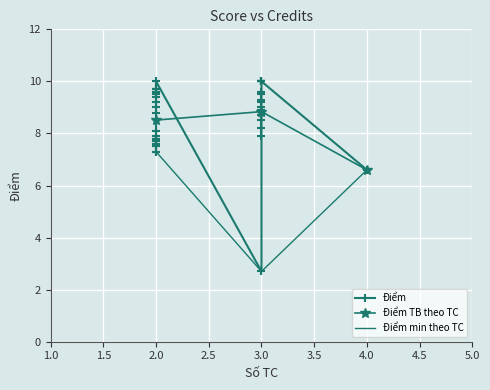

At which label is Điểm min theo TC closest to 5?

4.0